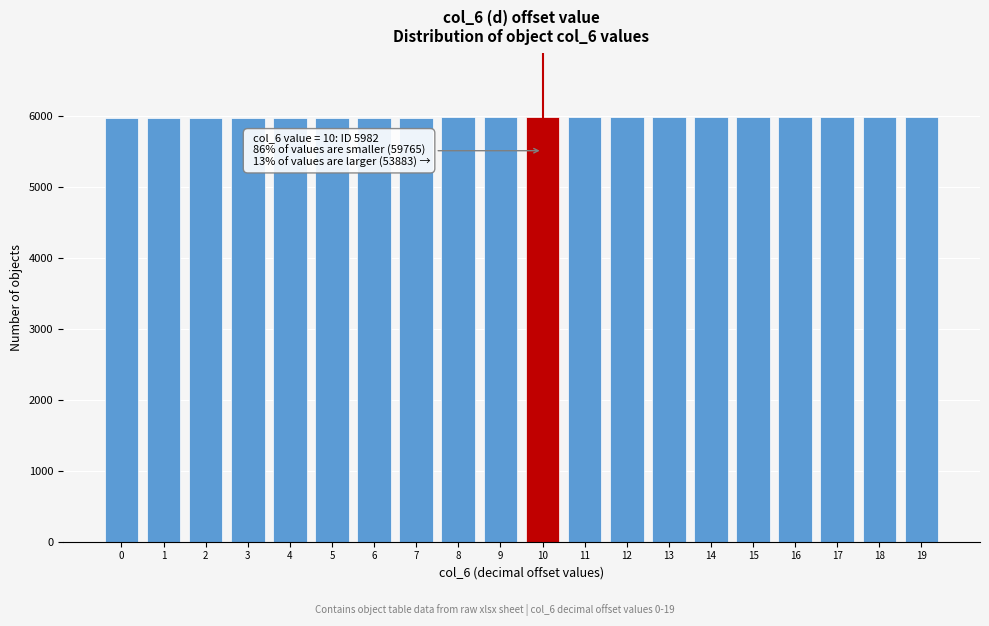

What is the sum of all values?

119630